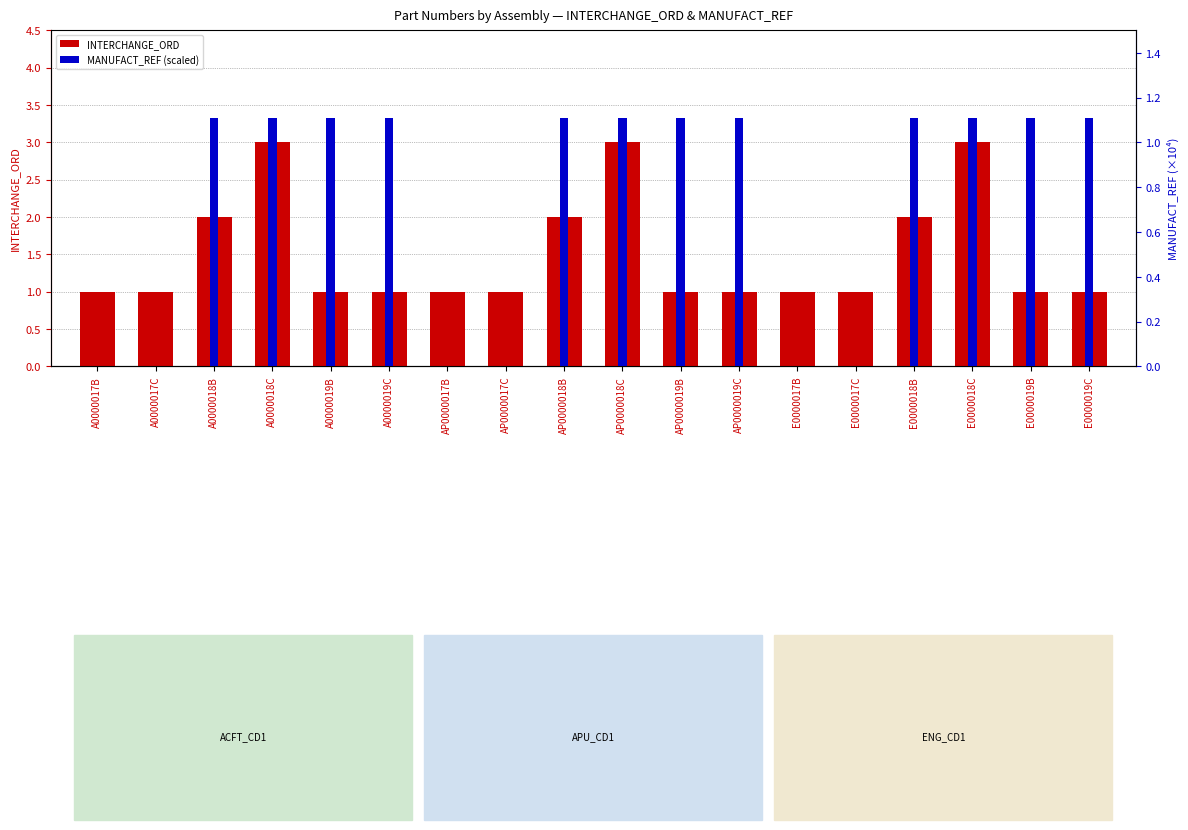

Does the chart contain any negative values?

No